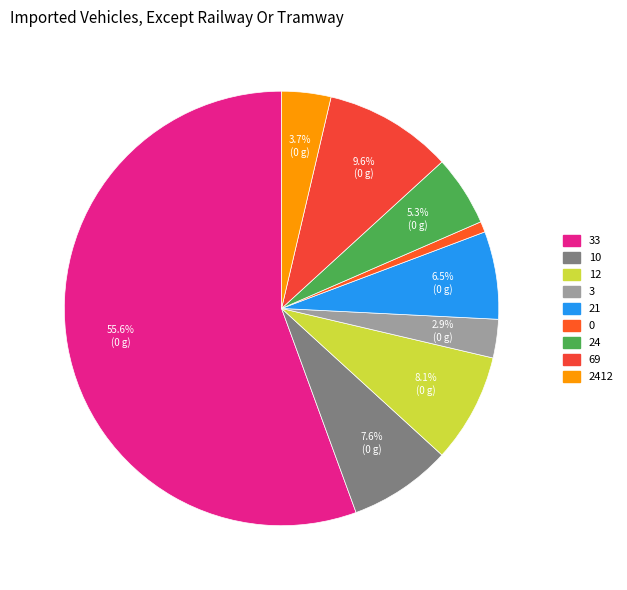

How many segments does this pie chart have?

9